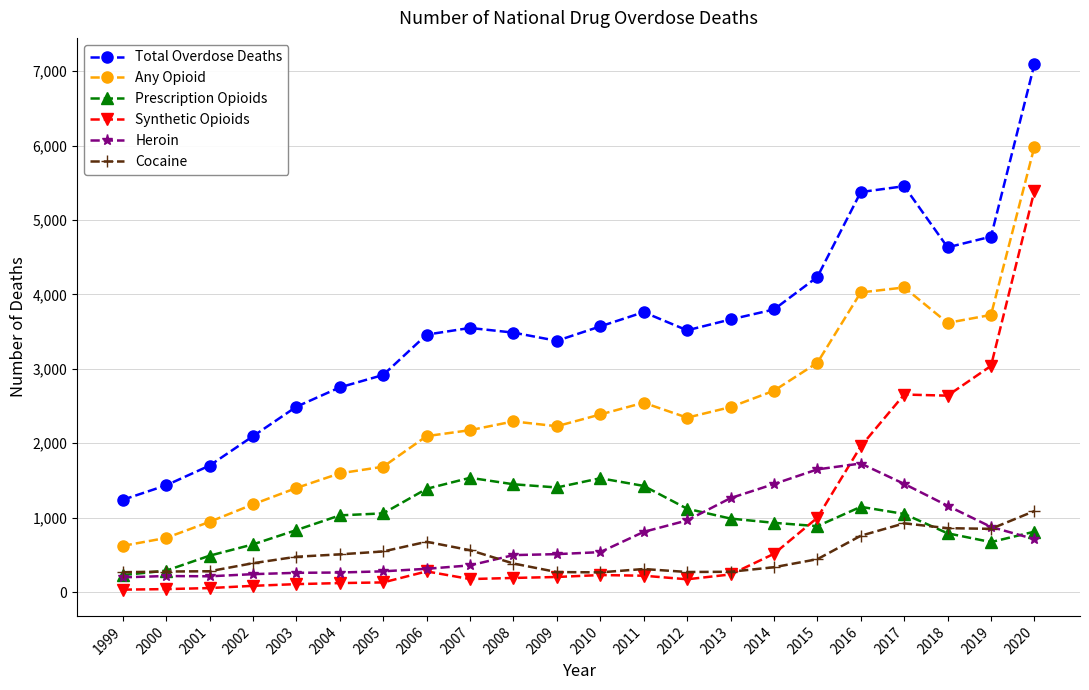

What is the sum of the Heroin values at 2016 and 2011?

2537